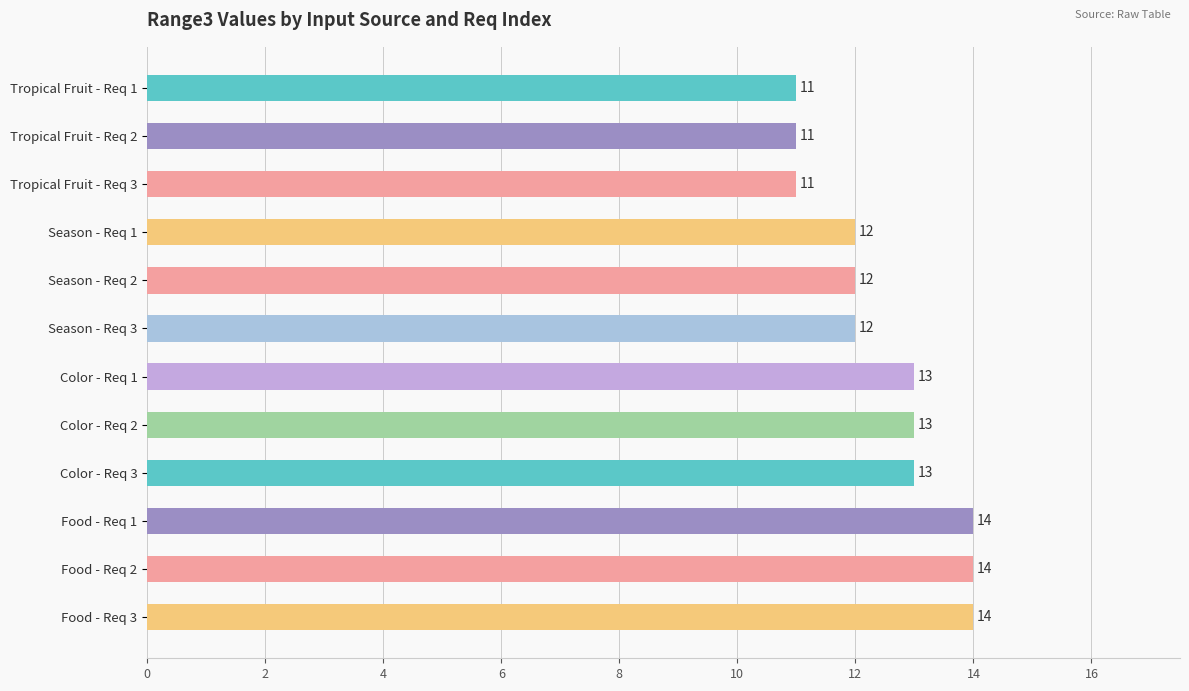

The value at Color - Req 1 is 13. True or false?

True